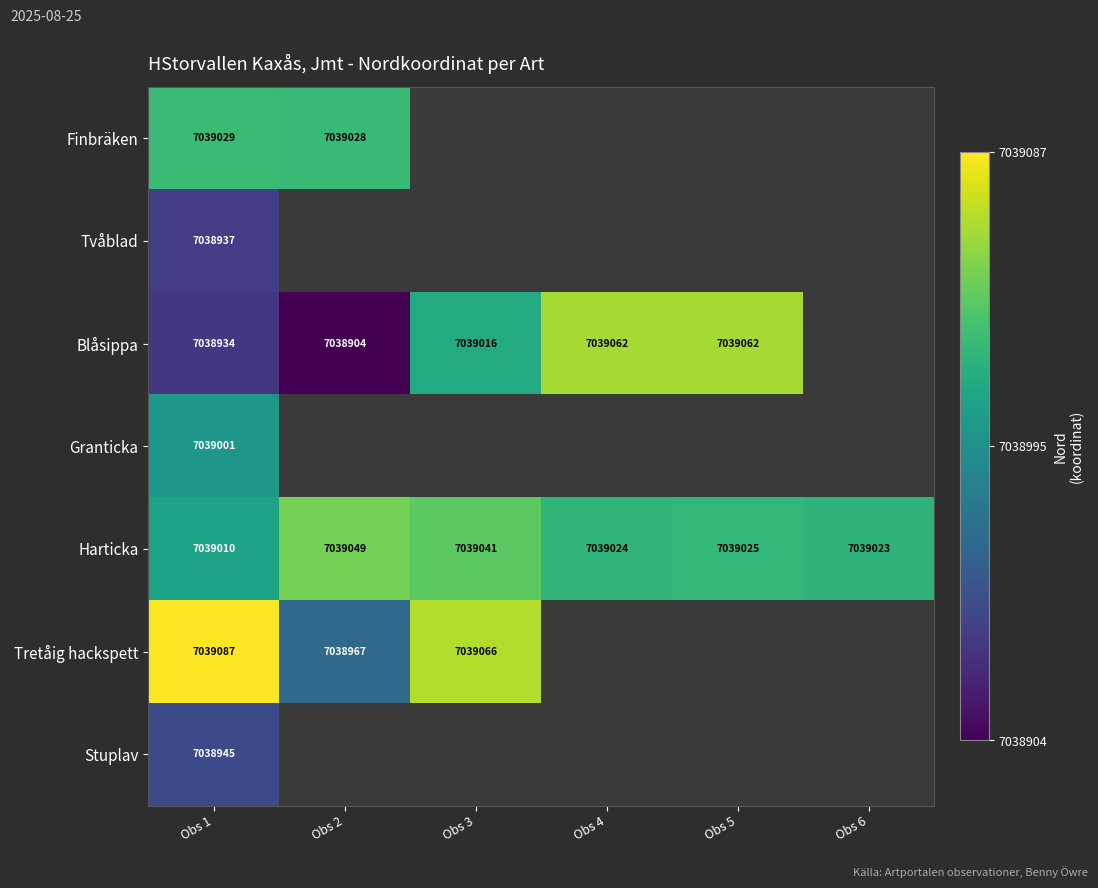

Which series has the largest total across all categories?

Harticka